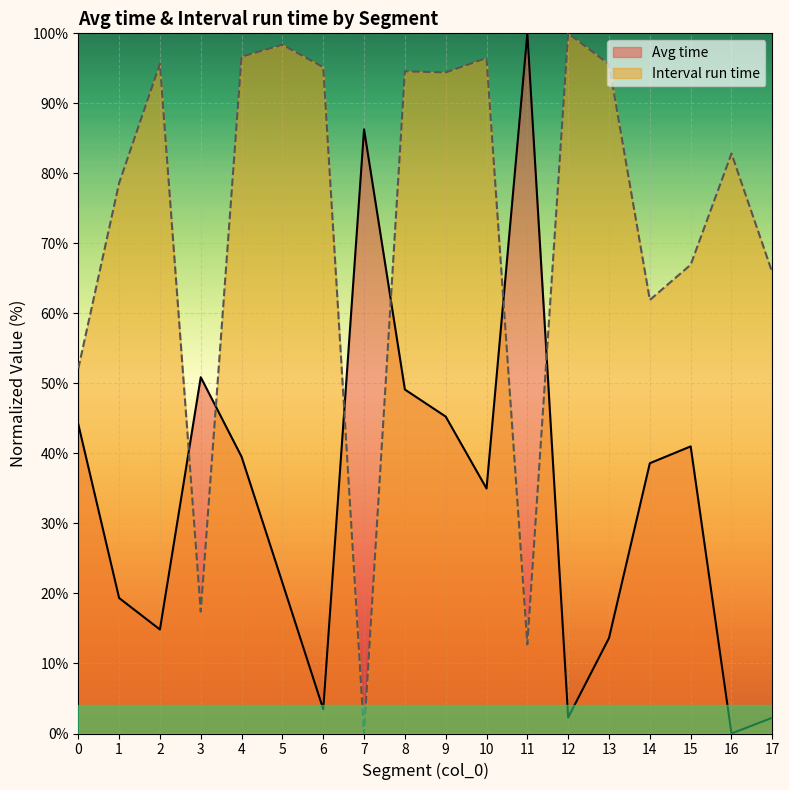

How many interior local valleys does the Avg time series have?

5